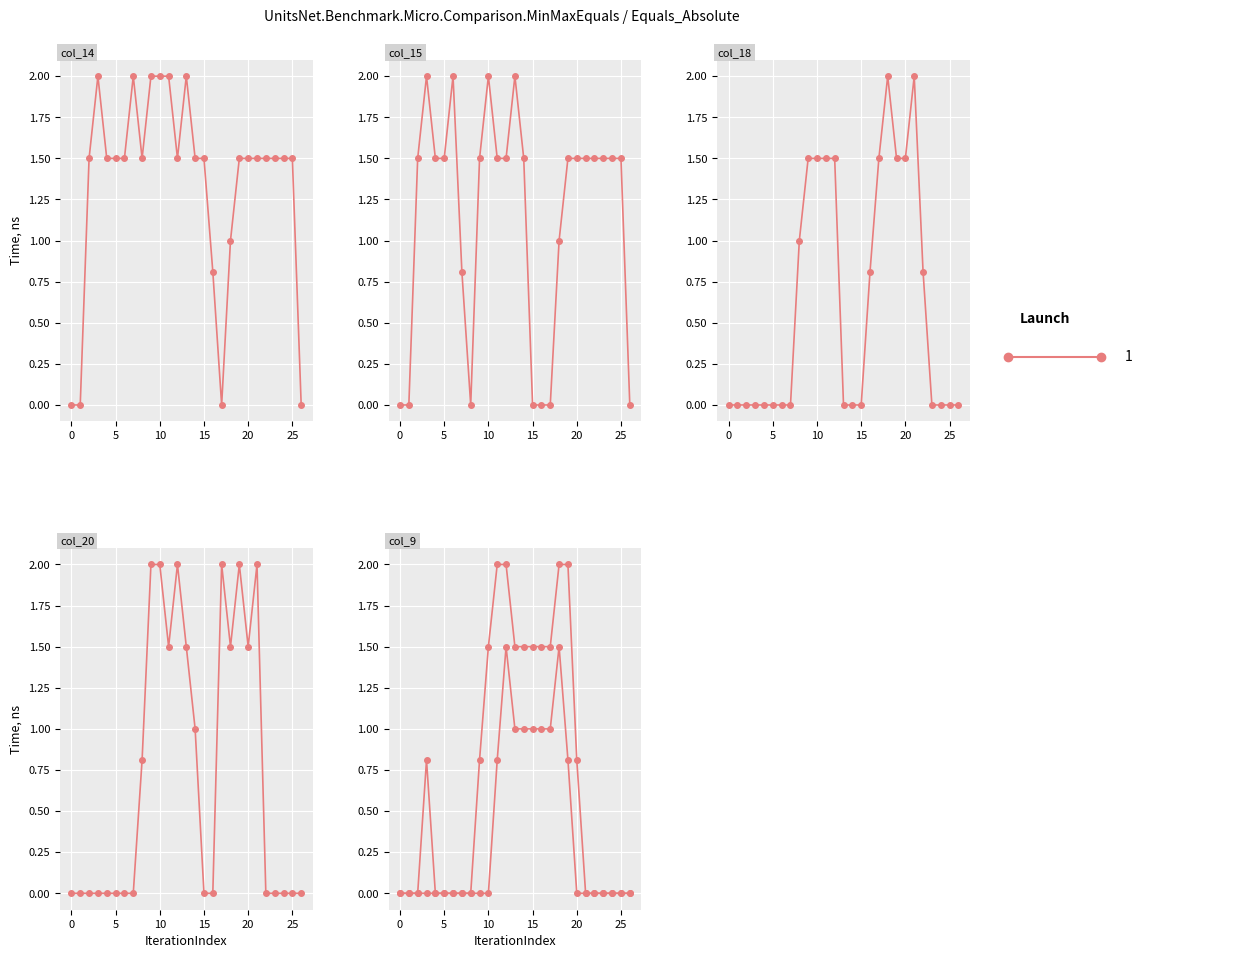

Which label corresponds to the largest value in the chart?

11